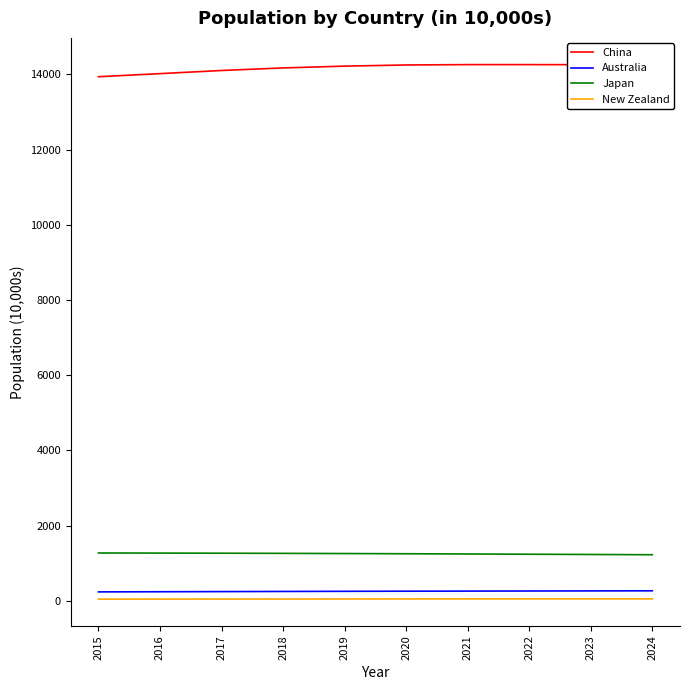

What is the maximum value shown in the chart?

14258.9